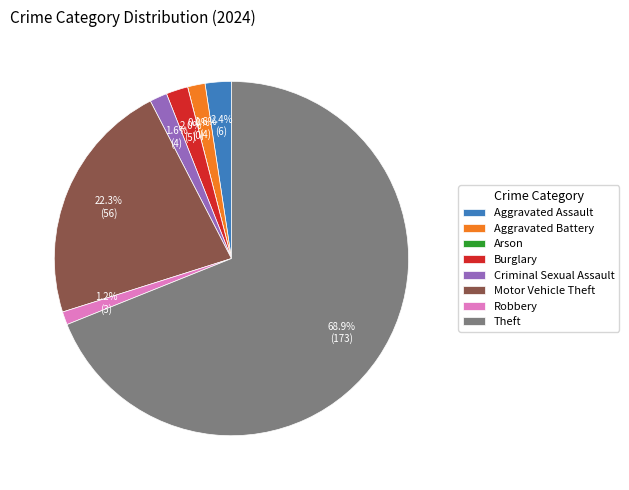

Count the number of slices in the pie.

8